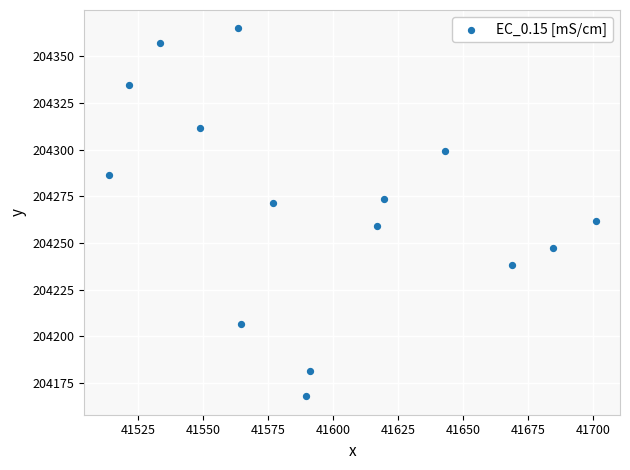

What is the range of X values (max minus min)?

187.4